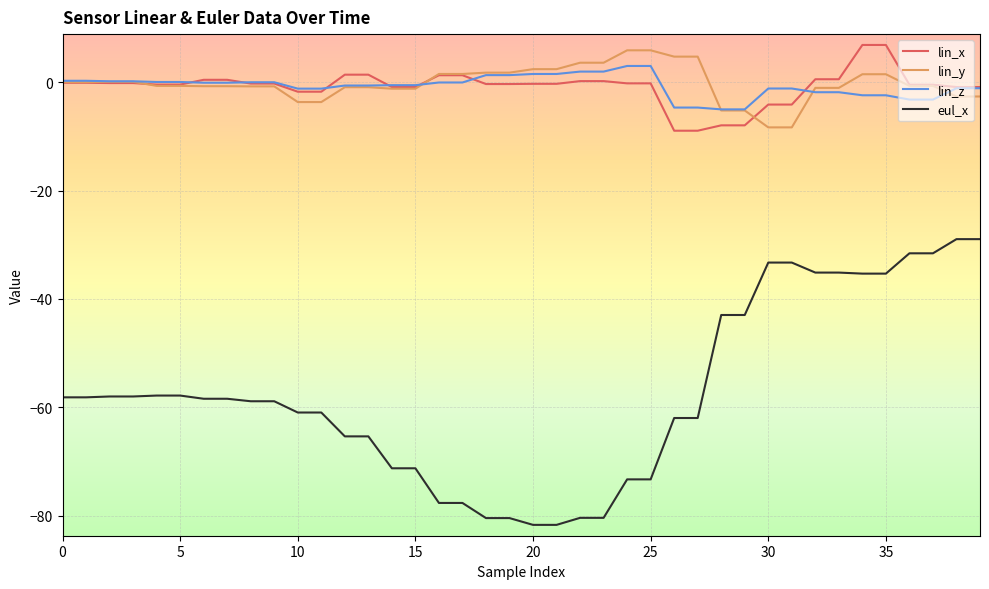

What is the smallest value displayed?

-81.6